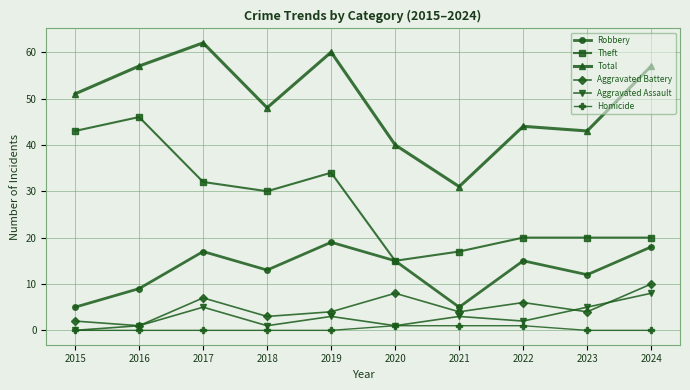

True or false: Robbery and Aggravated Assault intersect in this chart.

False